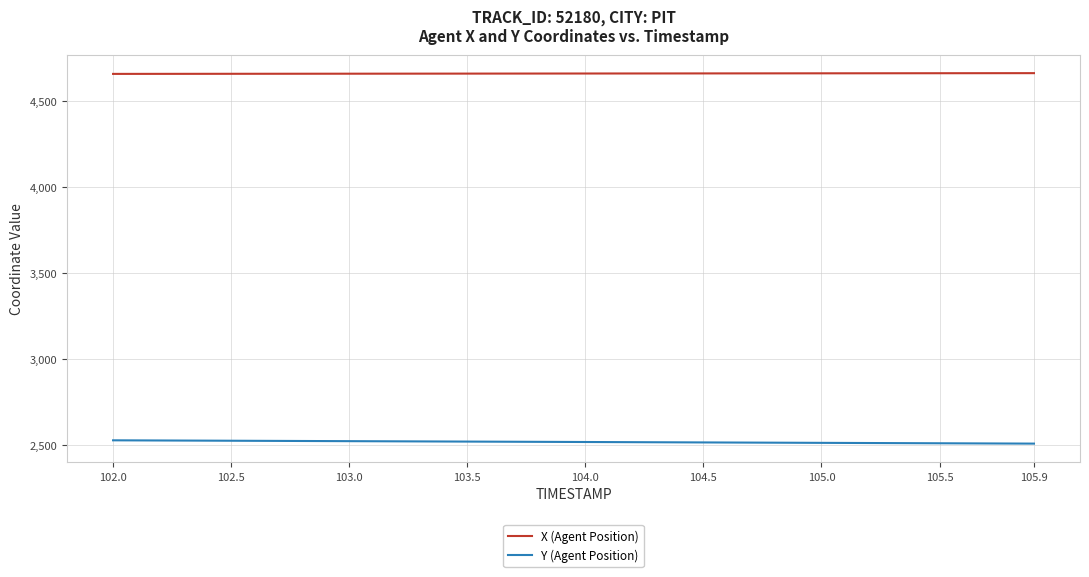

True or false: Y (Agent Position) and X (Agent Position) cross at least once.

False